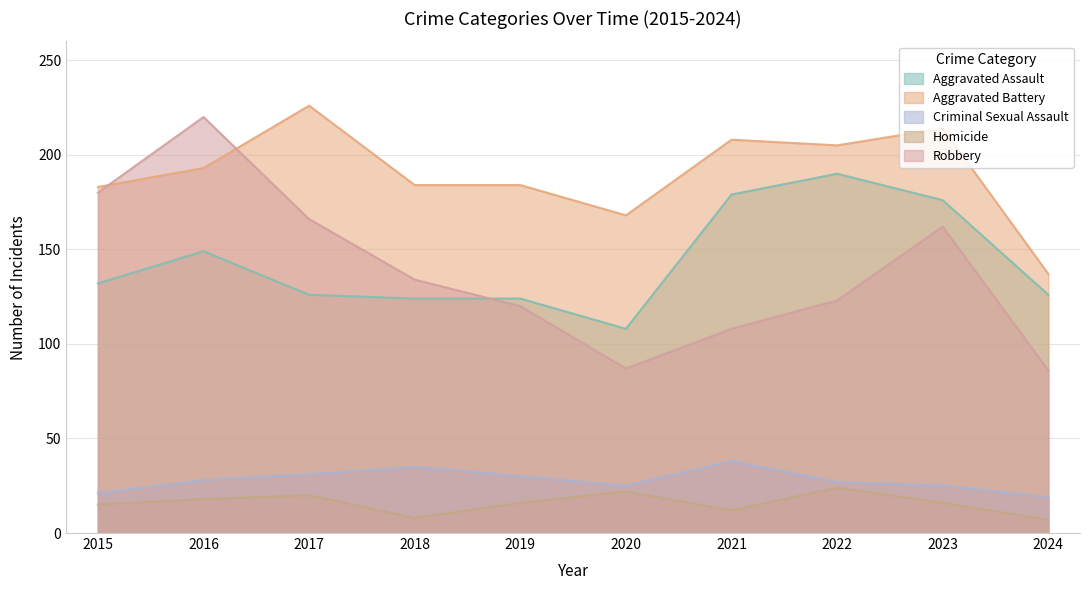

Reading left to right, extract all data points from this chart.

Aggravated Assault: 2015=132	2016=149	2017=126	2018=124	2019=124	2020=108	2021=179	2022=190	2023=176	2024=126
Aggravated Battery: 2015=183	2016=193	2017=226	2018=184	2019=184	2020=168	2021=208	2022=205	2023=214	2024=137
Criminal Sexual Assault: 2015=21	2016=28	2017=31	2018=35	2019=30	2020=25	2021=38	2022=27	2023=25	2024=19
Homicide: 2015=15	2016=18	2017=20	2018=8	2019=16	2020=22	2021=12	2022=24	2023=16	2024=7
Robbery: 2015=180	2016=220	2017=166	2018=134	2019=120	2020=87	2021=108	2022=123	2023=162	2024=86